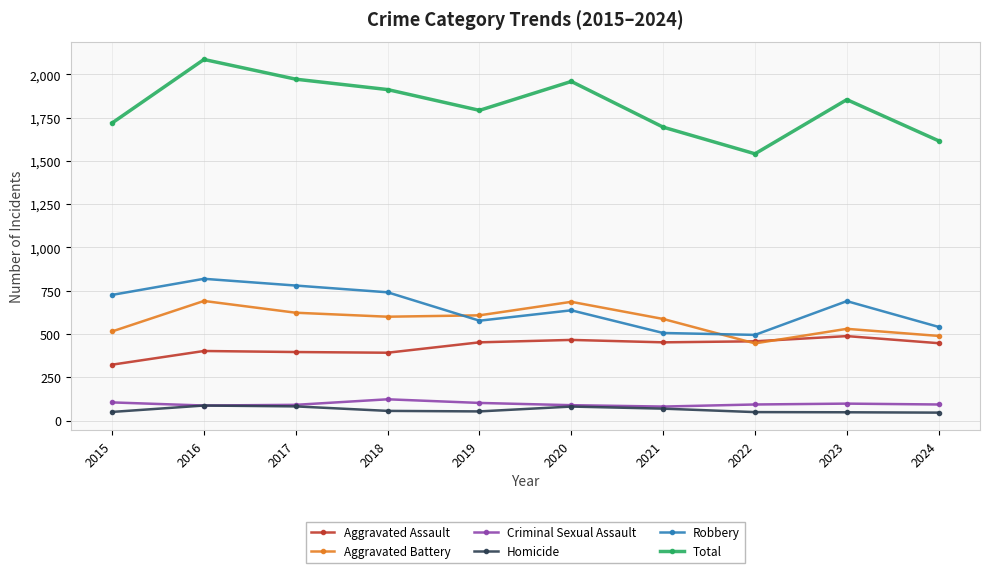

True or false: Criminal Sexual Assault and Aggravated Assault intersect in this chart.

False